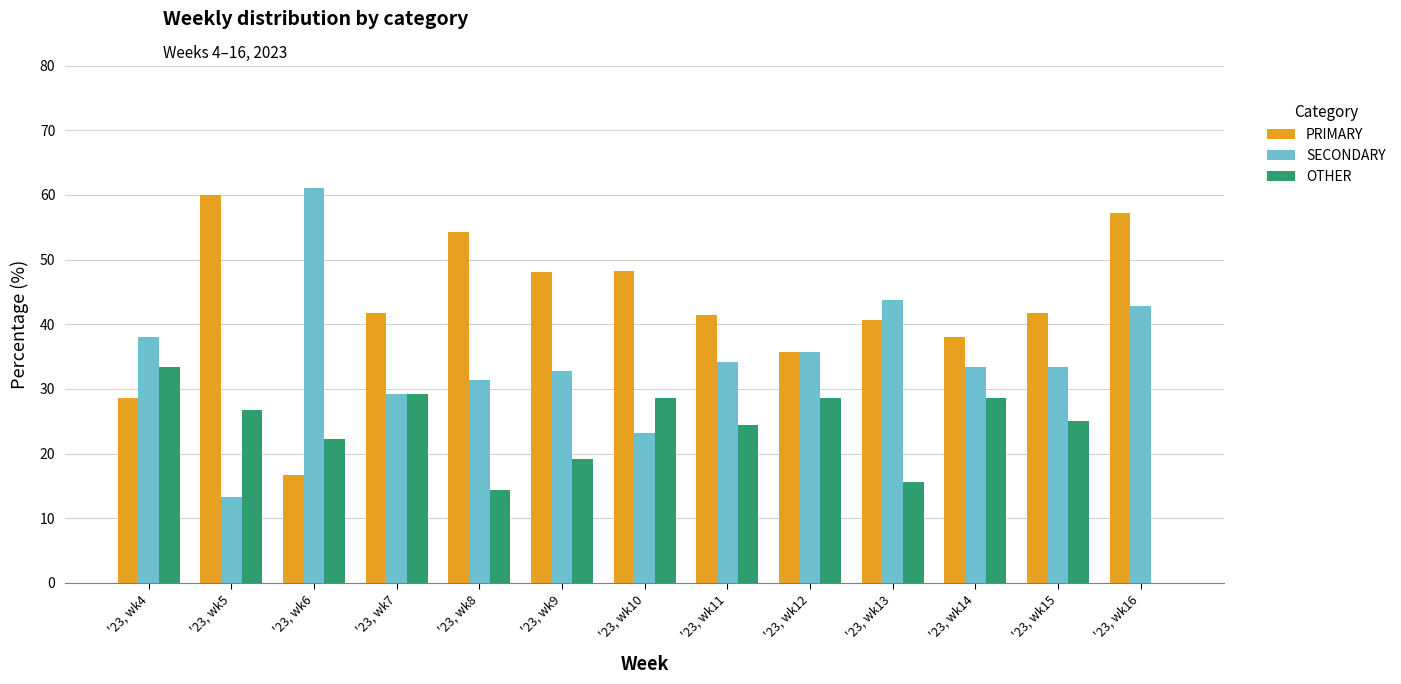

What is the sum of all PRIMARY values?

552.2